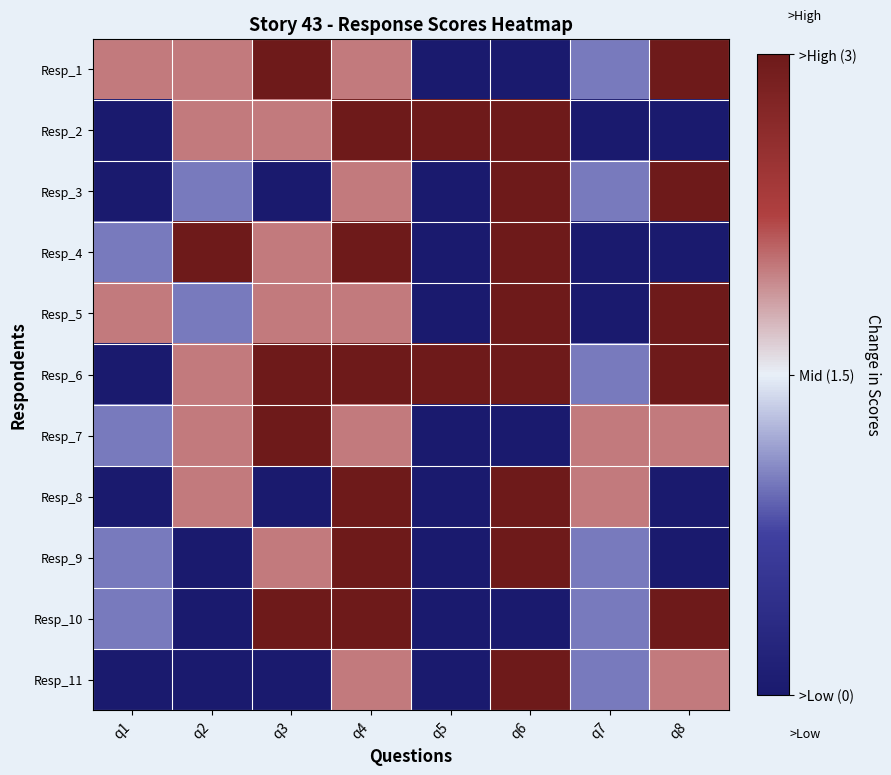

At q6, list the series in order from smallest to largest.

Resp_1, Resp_7, Resp_10, Resp_2, Resp_3, Resp_4, Resp_5, Resp_6, Resp_8, Resp_9, Resp_11